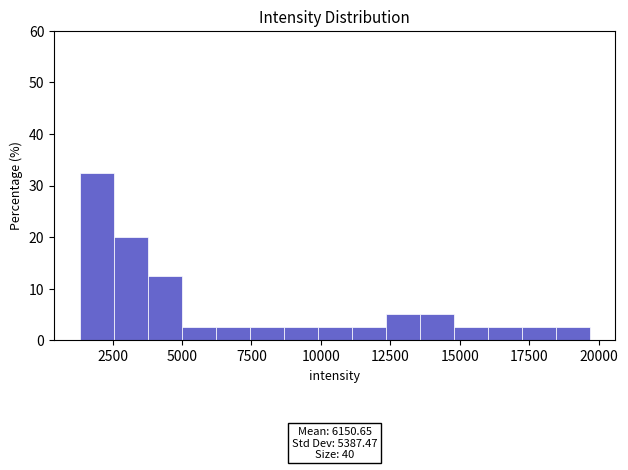

Read against the x-axis, roughly where is the centre of the tallest bar?

2000